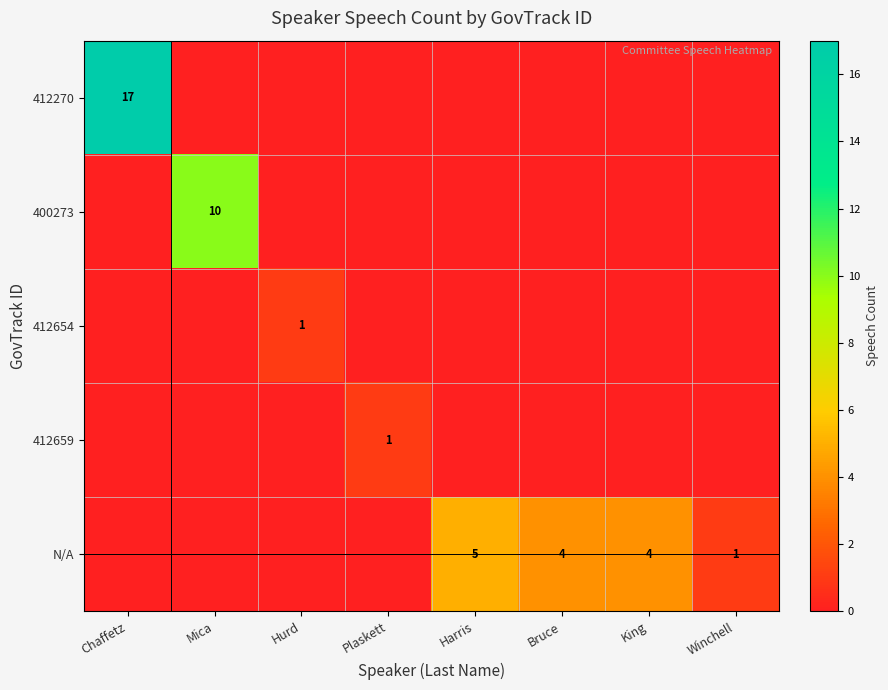

Is it true that 412659 equals 0 at Plaskett?

False